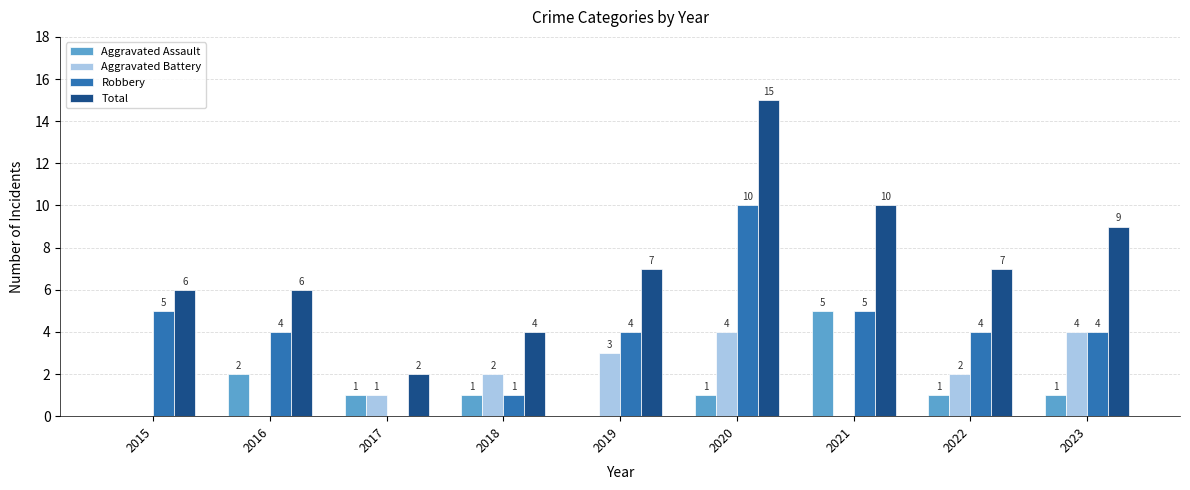

Which series has the widest spread of values?

Total